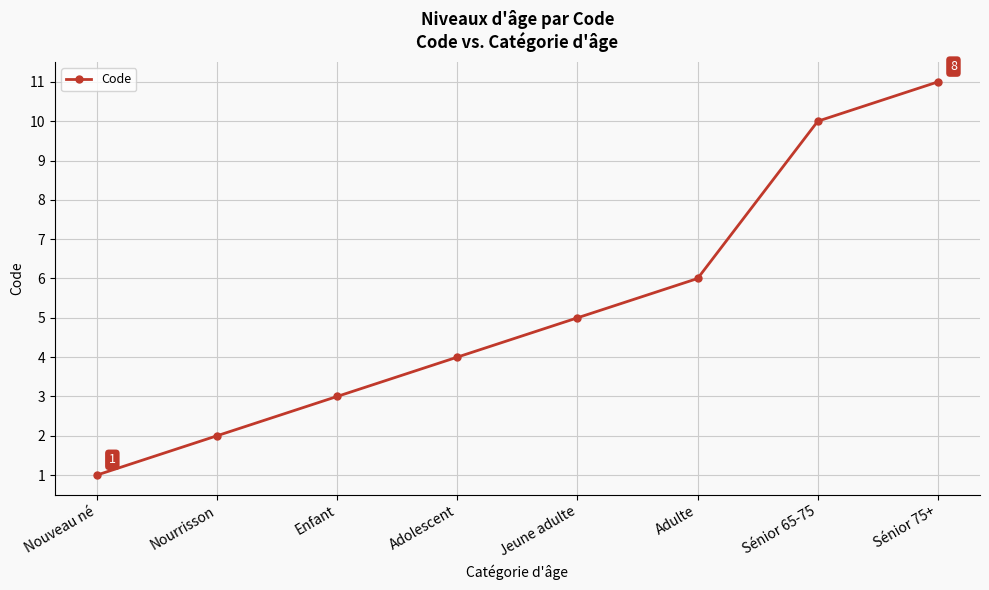

True or false: there are more than 1 points higher than both neighbors.

False